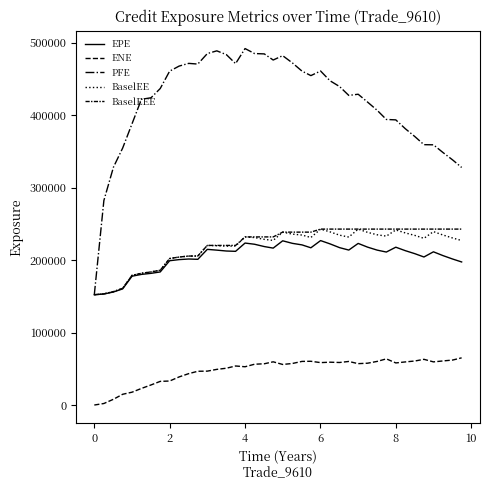

Is this an area chart (filled region under the line)?

No